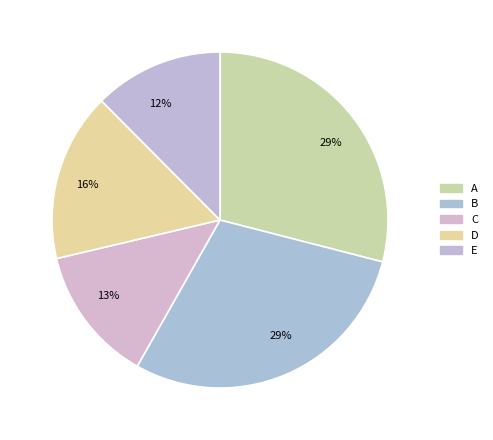

To the nearest percent, what percentage of the pie is E?

12%